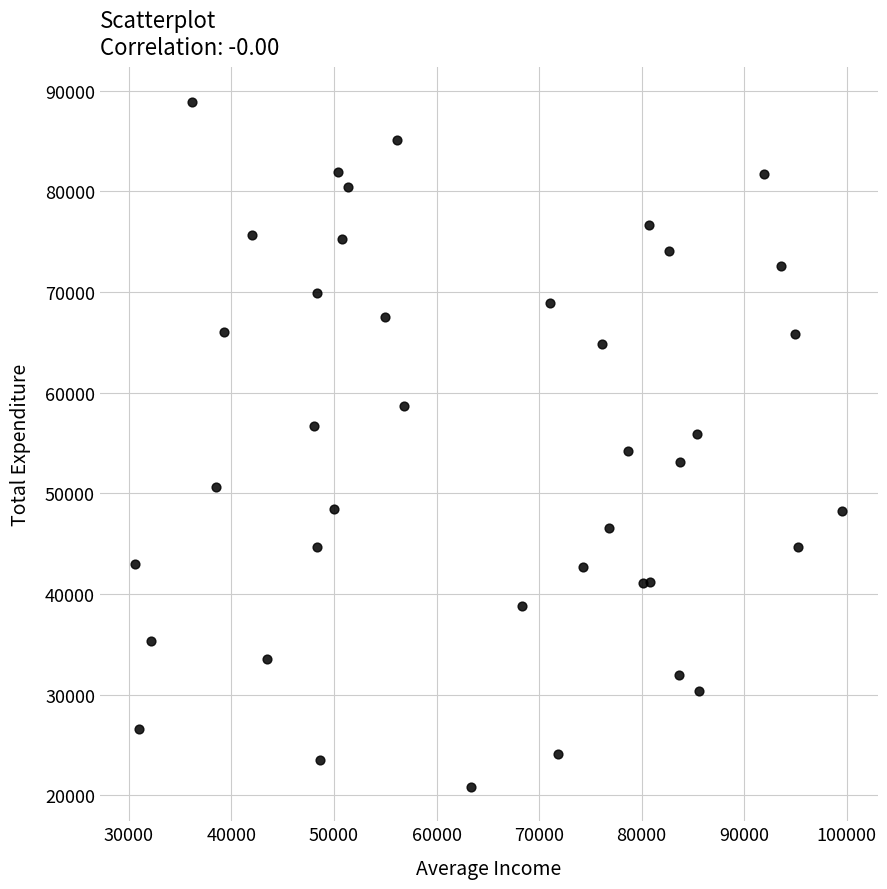

What is the range of Y values (max minus min)?

68080